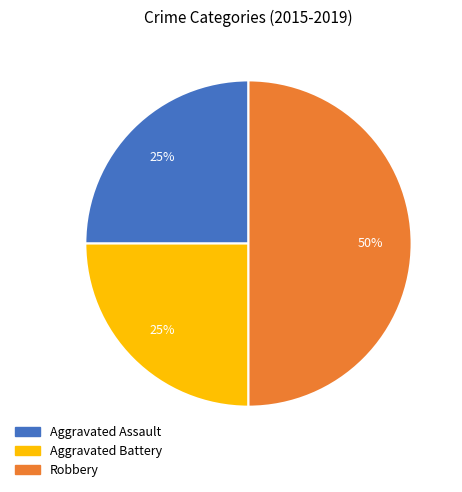

How many slices are in this pie chart?

3